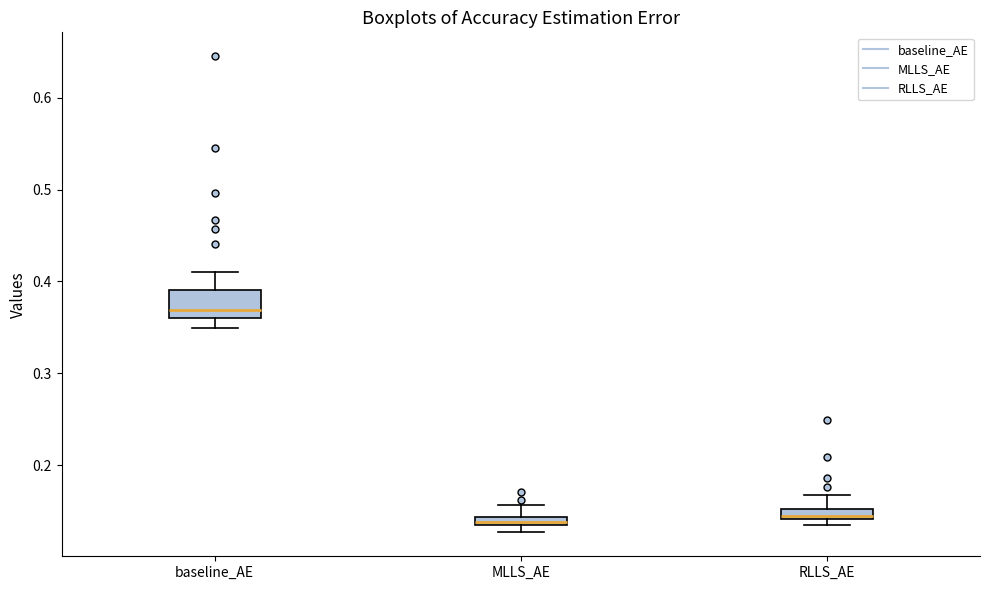

Which box is the tallest, from its lower edge to its upper edge?

baseline_AE